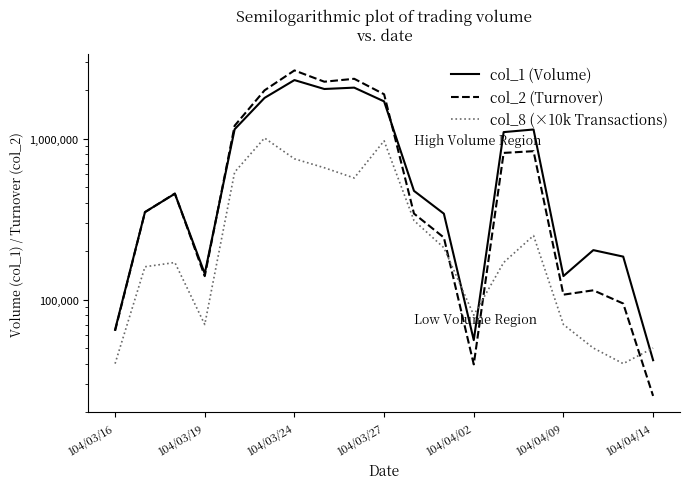

What is the difference between the maximum and minimum values in the col_8 (×10k Transactions) series?

970000